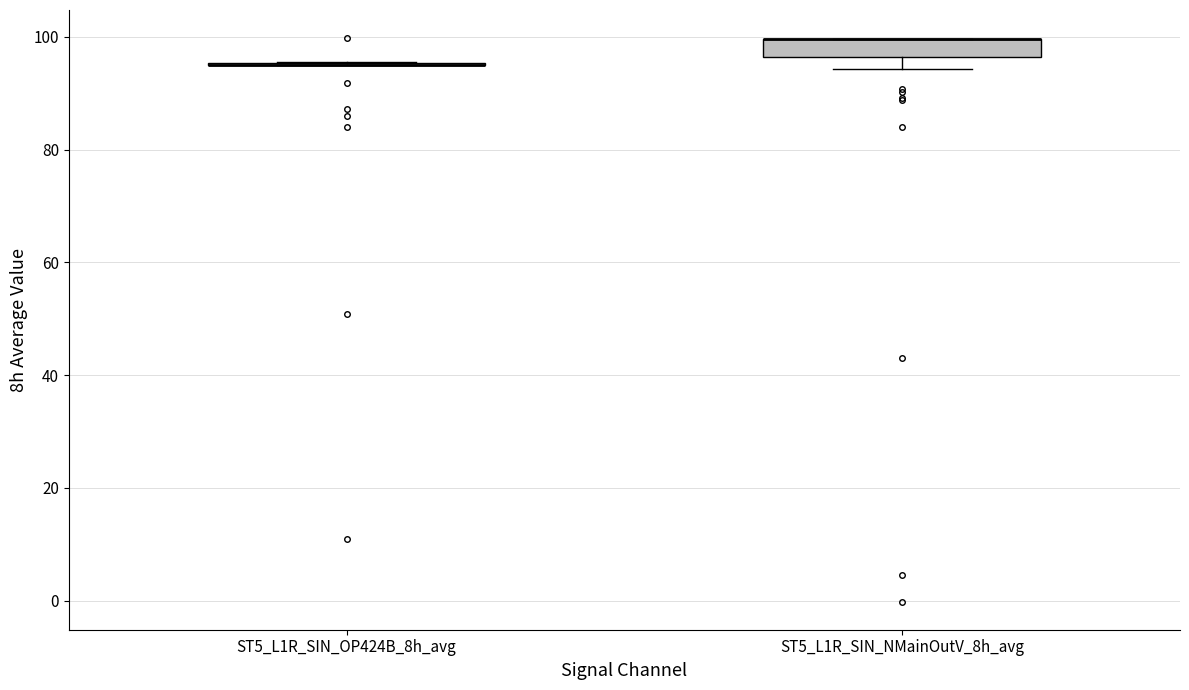

Reading left to right, transcribe this box plot: for each box, give where its median line is, the range the box spans, and where its two whiskers end, as read against the y-axis. The values are not printed on the chart, so give them approximately, as read against the axis.

ST5_L1R_SIN_OP424B_8h_avg: box collapsed to a line at 96, whiskers 94 to 96
ST5_L1R_SIN_NMainOutV_8h_avg: median 100 (drawn on the box's upper edge), box 96 to 100, whiskers 94 to 100